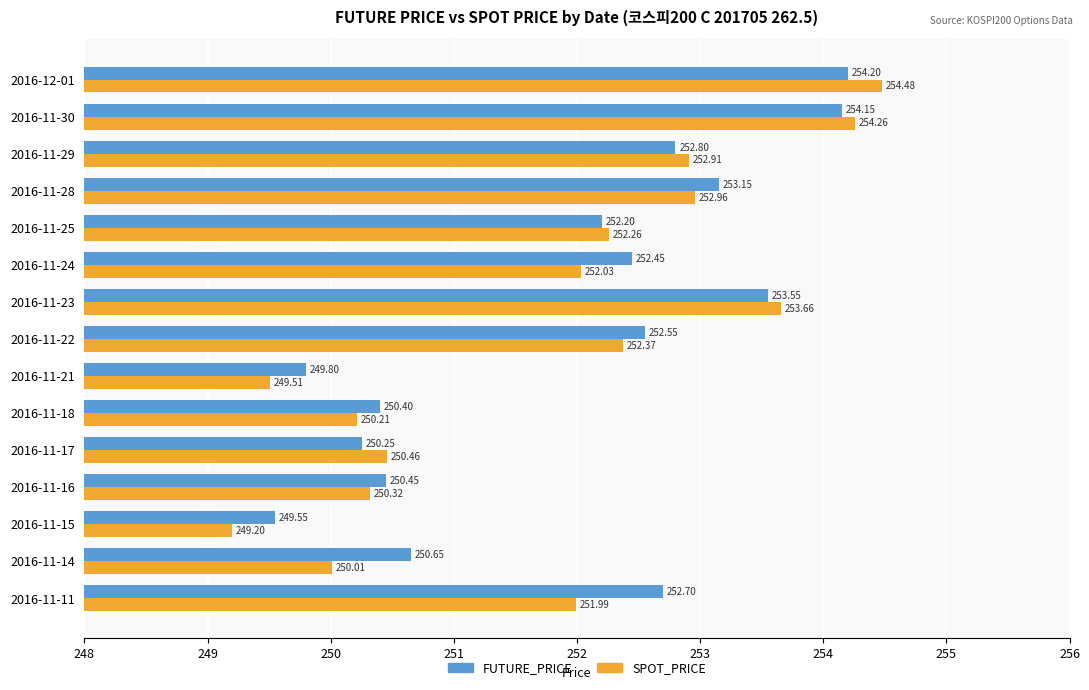

At how many categories does at least one series exceed 250?

13